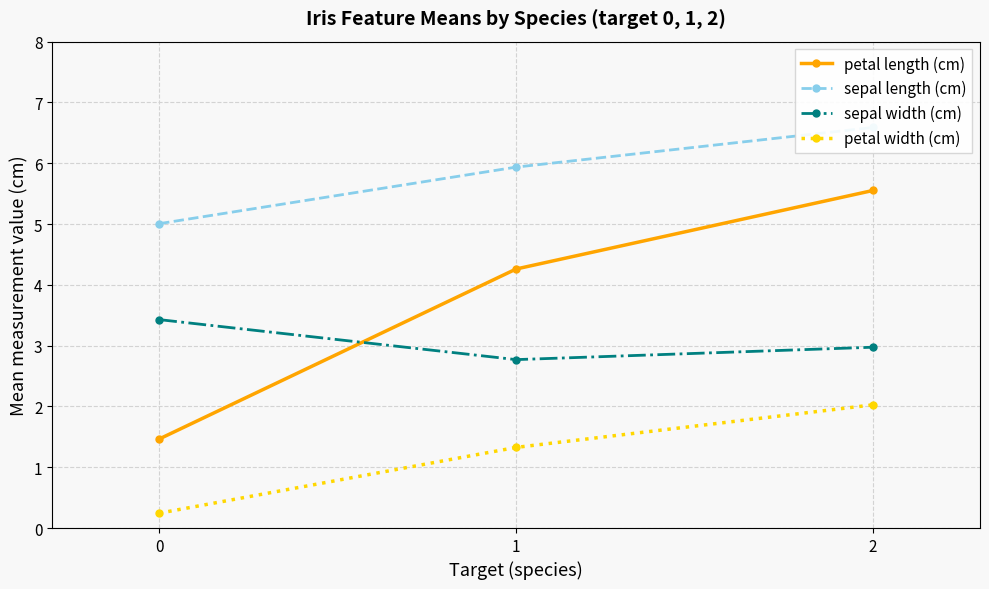

Rank the categories by sepal length (cm) value from highest to lowest.

2, 1, 0